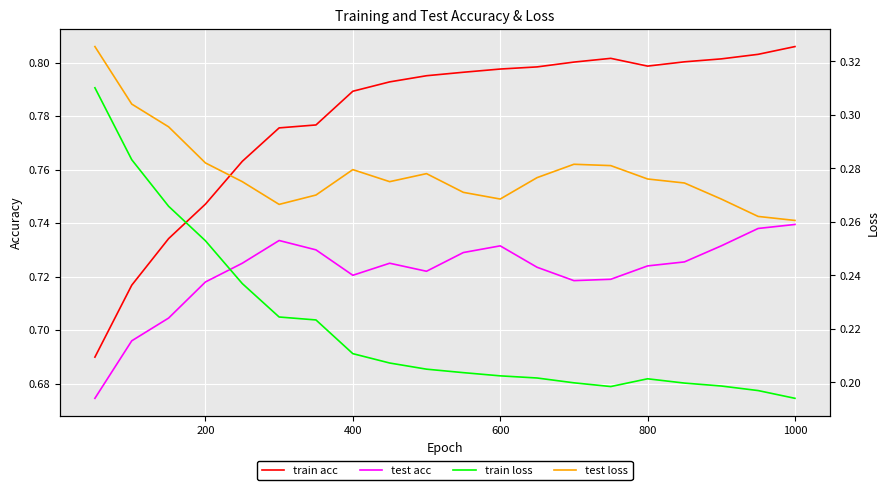

True or false: train acc and test loss cross at least once.

False